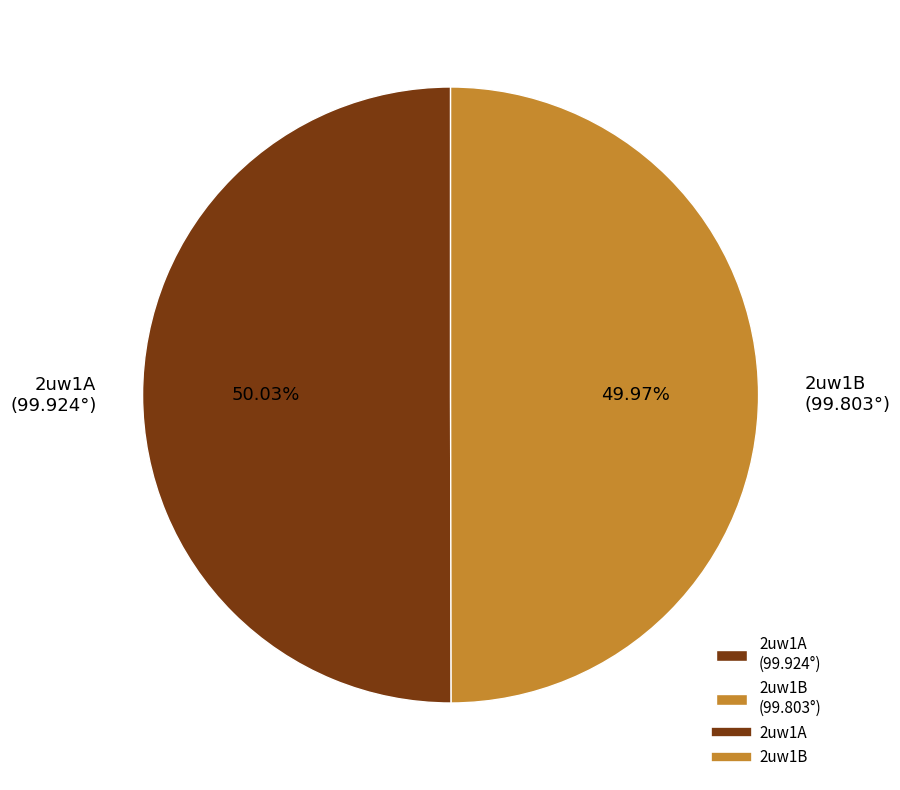

Is there any slice that represents more than half of the pie?

Yes